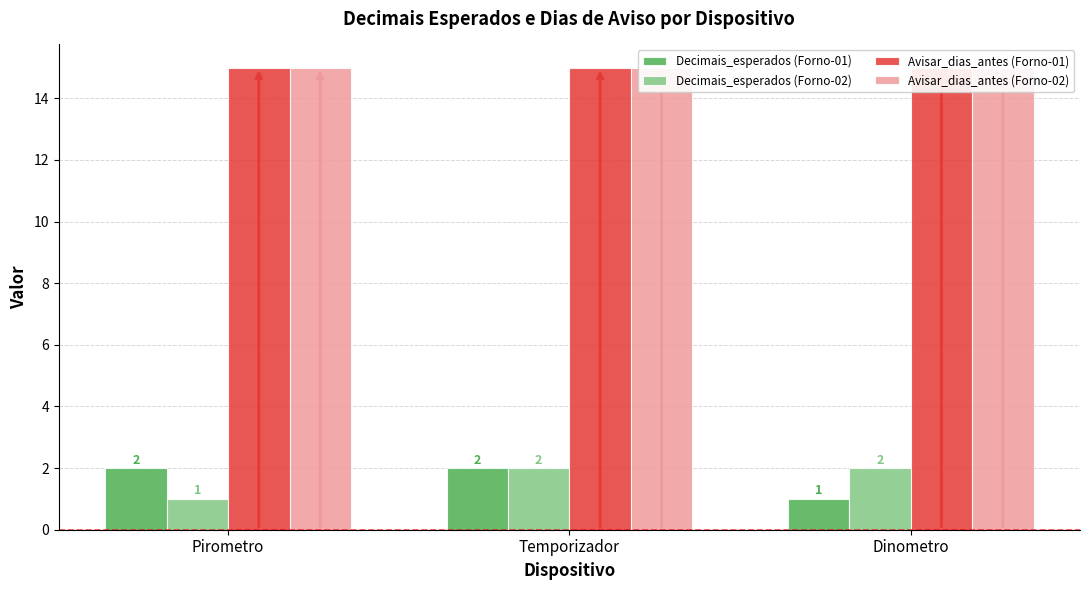

List the labels in order of Decimais_esperados (Forno-01) value, smallest first.

Dinometro, Pirometro, Temporizador